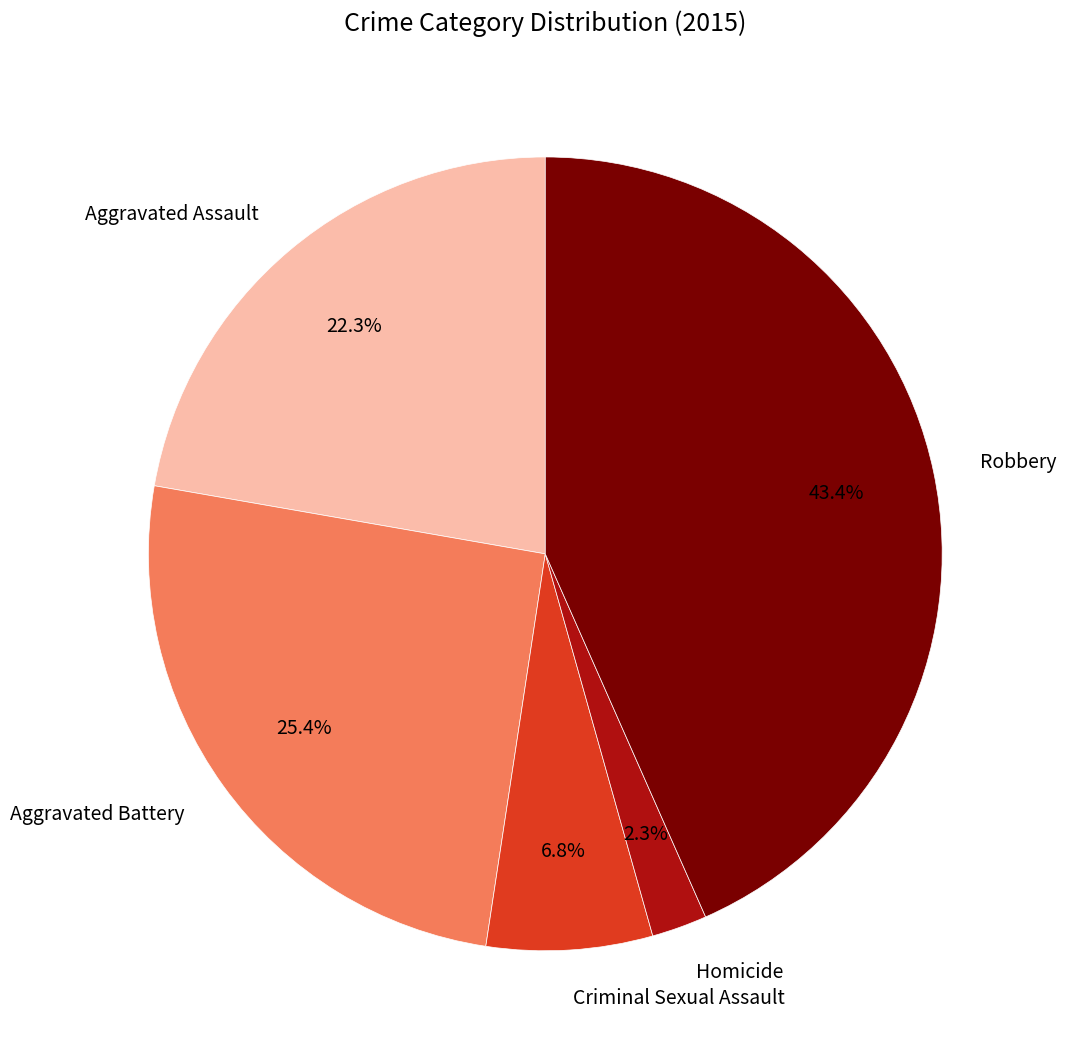

Is there a majority slice in this chart?

No